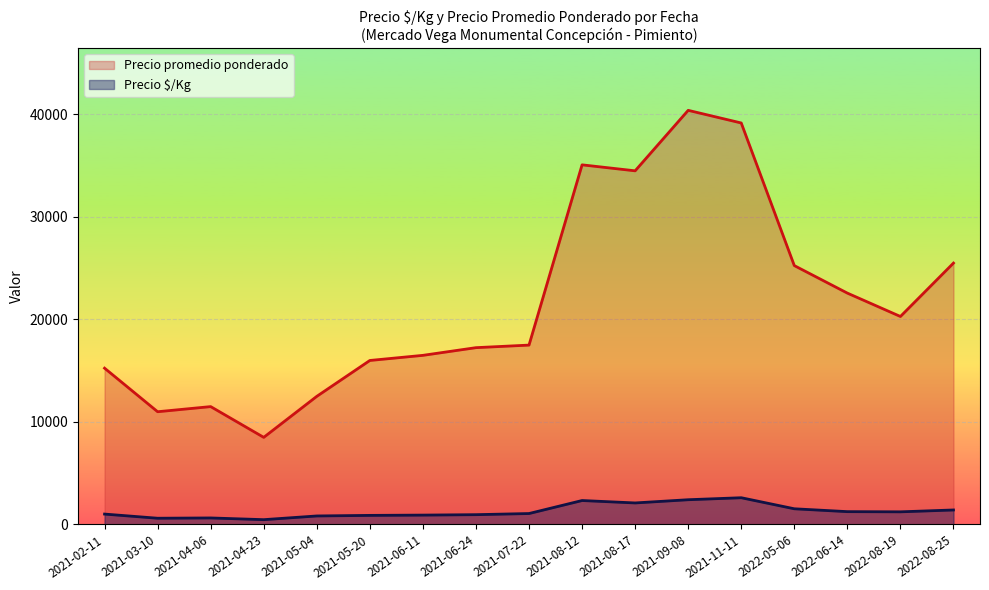

How many lines are shown in the chart?

2